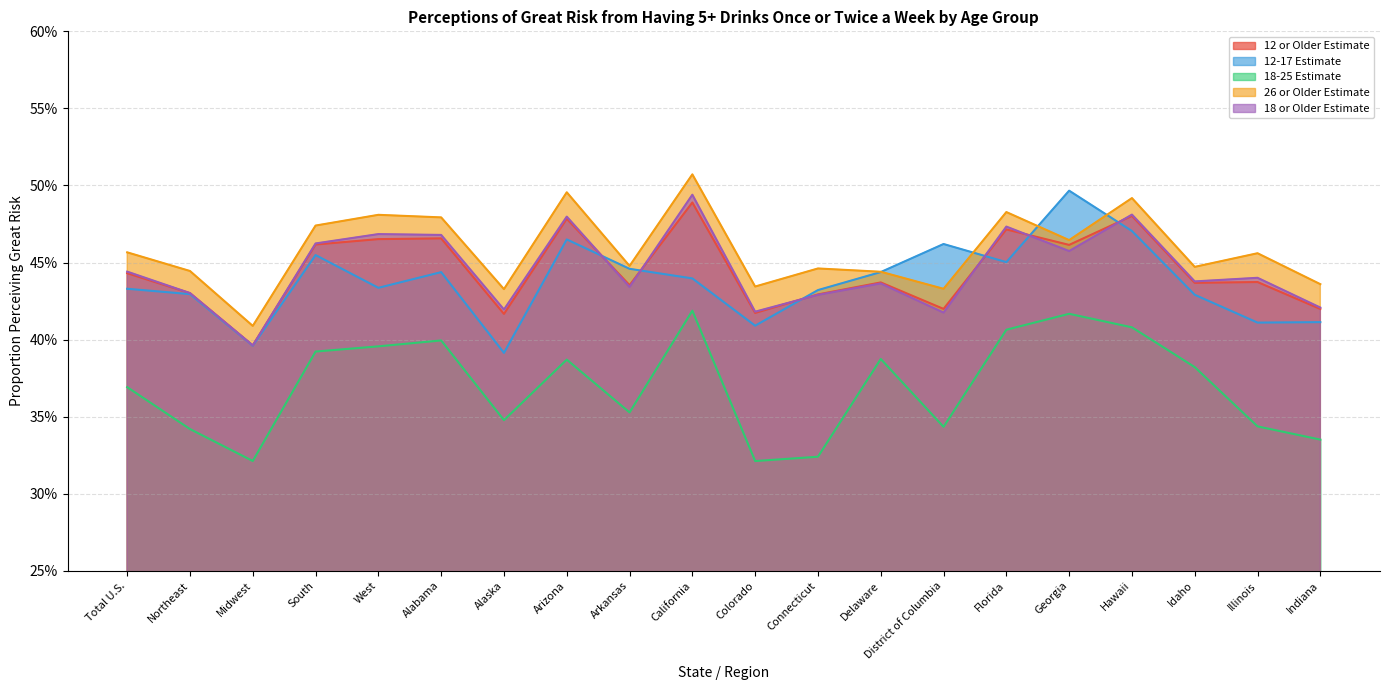

At which label is 12 or Older Estimate closest to 0?

Midwest